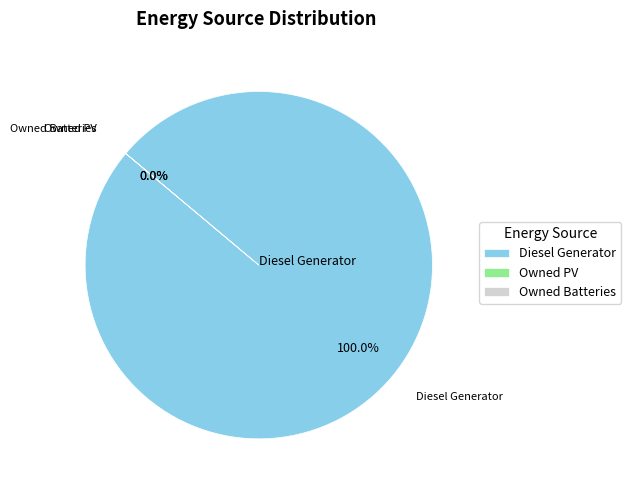

The Owned Batteries slice represents 0% of the pie. True or false?

True